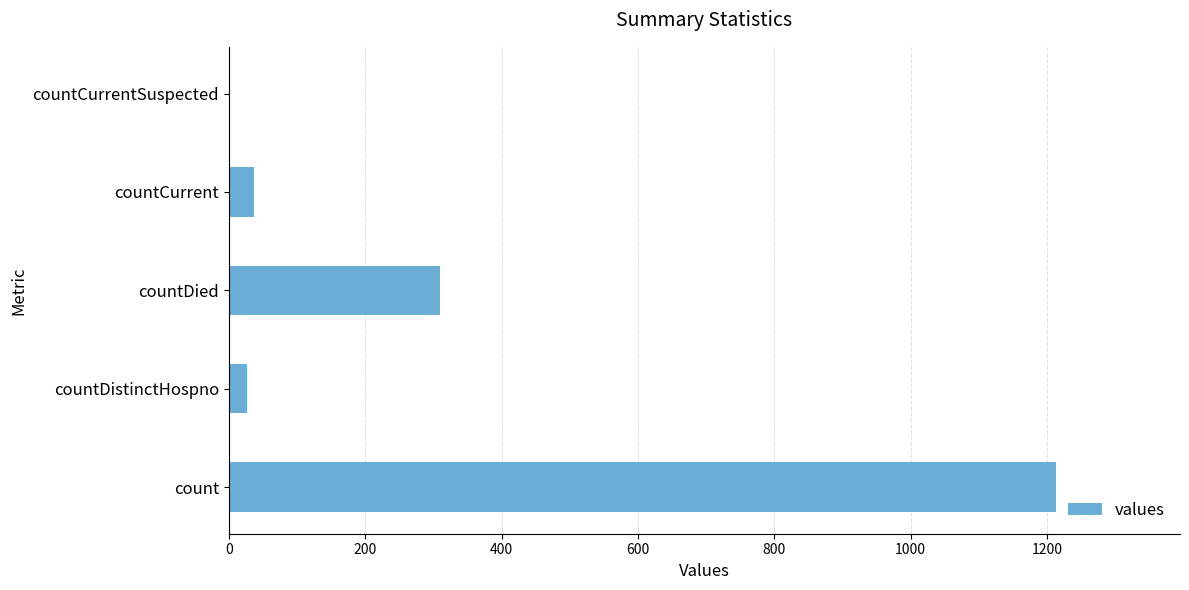

How many categories are shown in the chart?

5